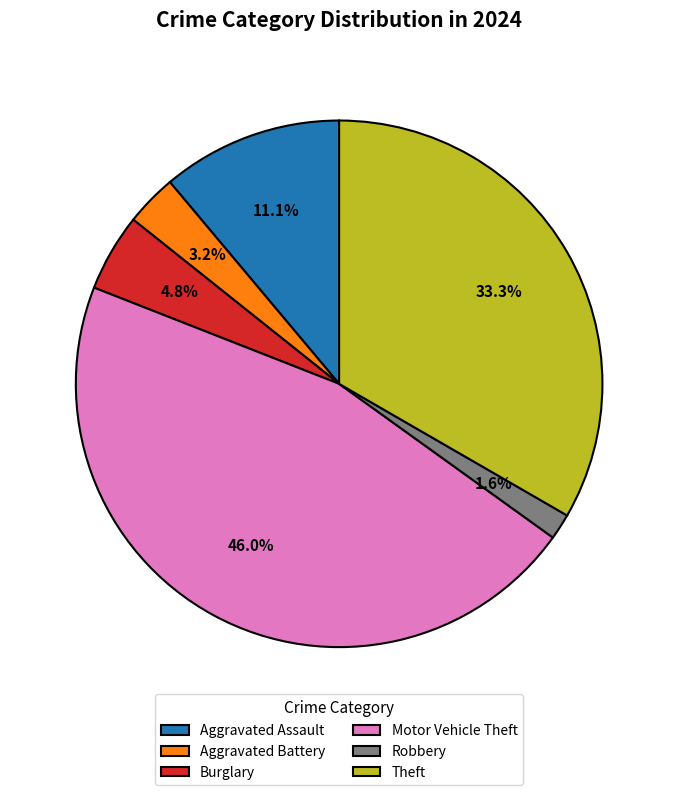

Count the number of slices in the pie.

6